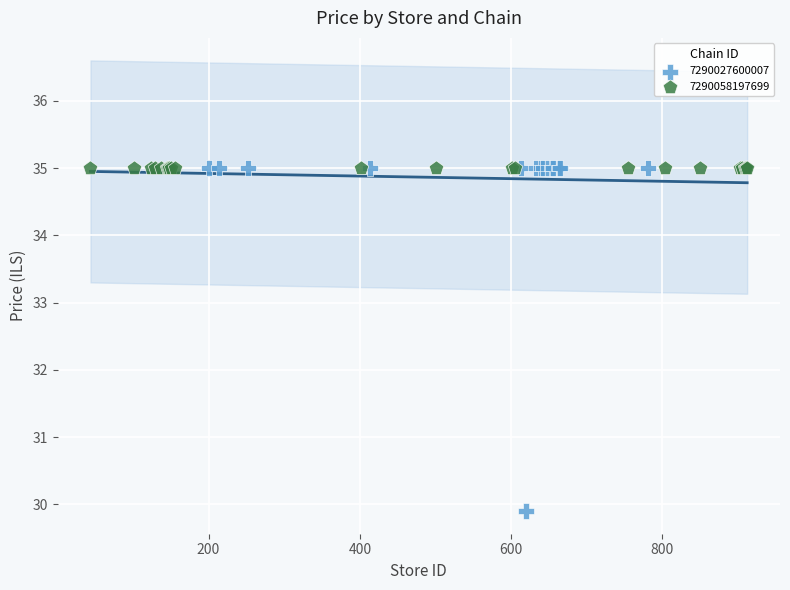

Which series reaches the minimum Y coordinate?

7290027600007